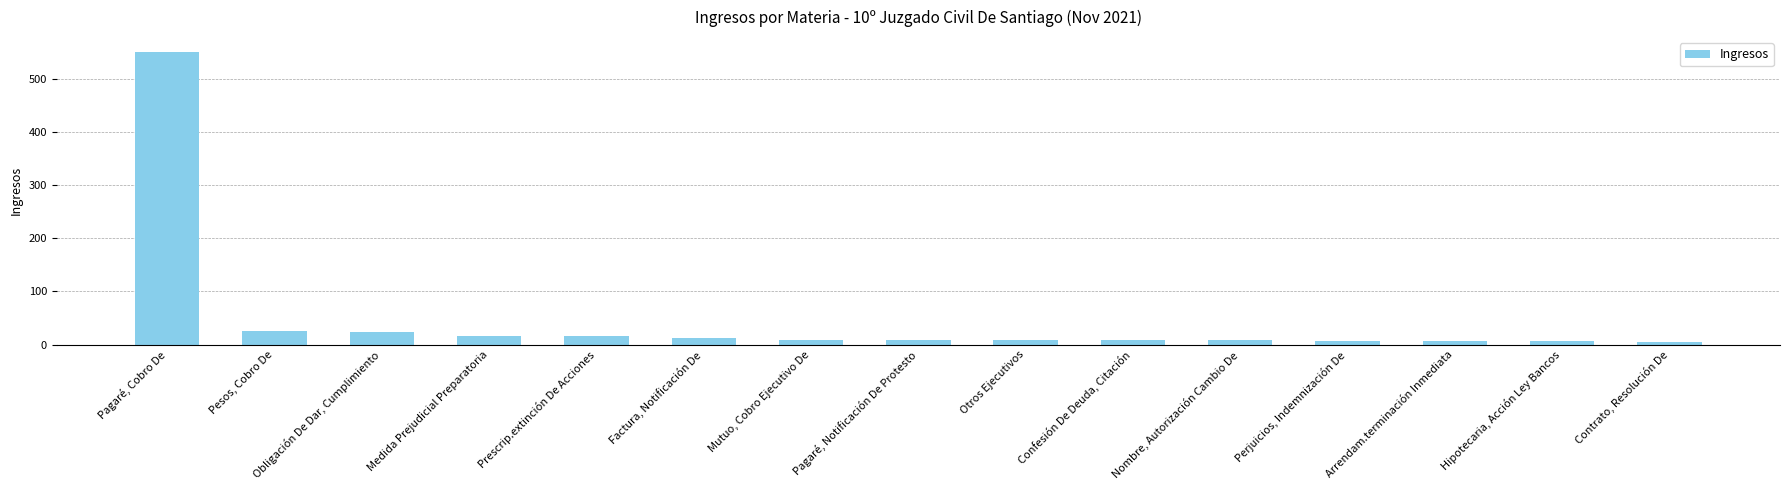

Which category has the highest value across all series?

Pagaré, Cobro De